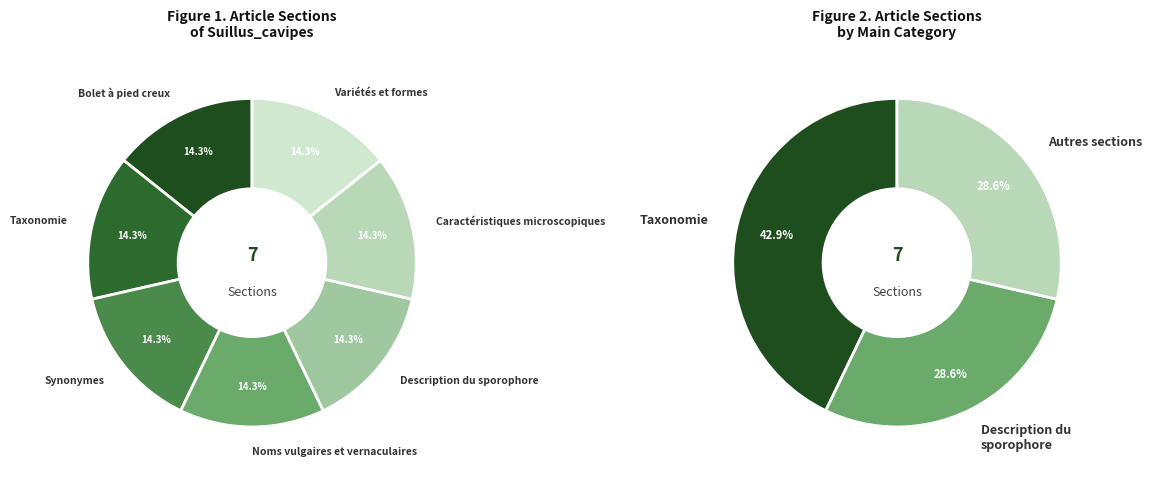

Is there any slice that represents more than half of the pie?

No